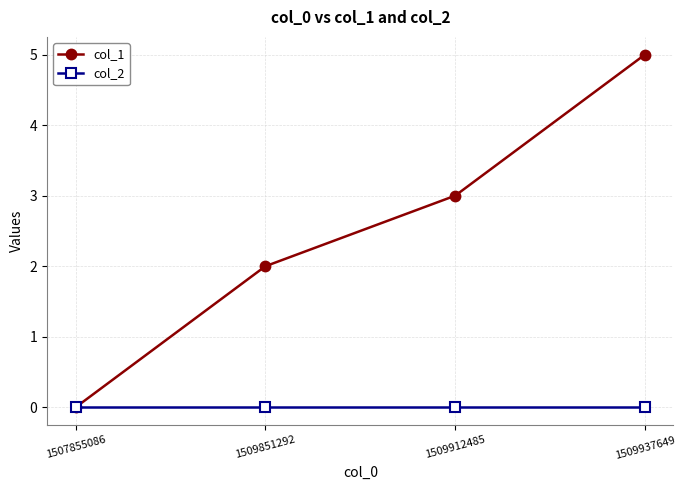

True or false: col_2 has more than 2 points higher than both neighbors.

False